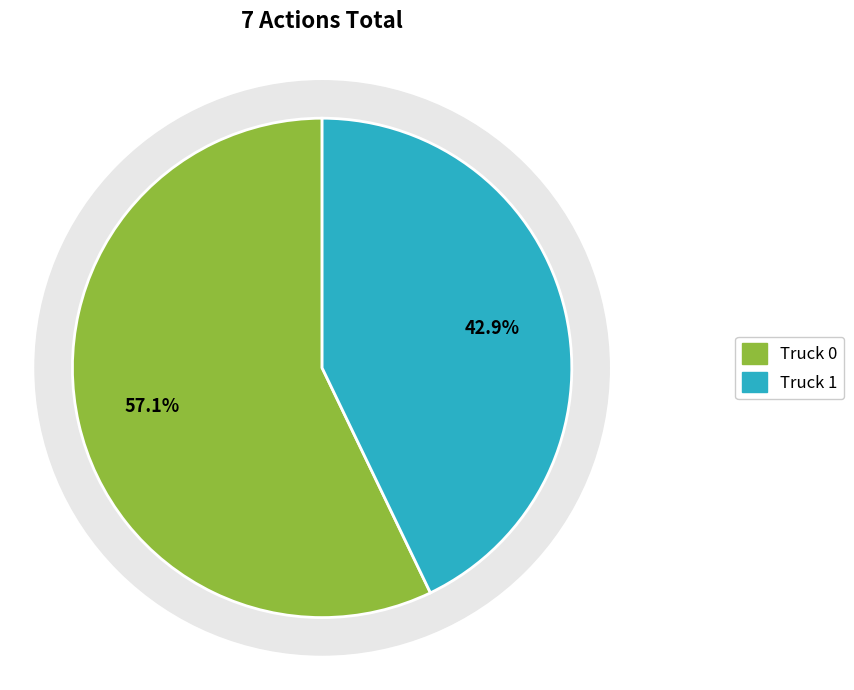

What percentage do Truck 0 and Truck 1 together represent?

100.0%